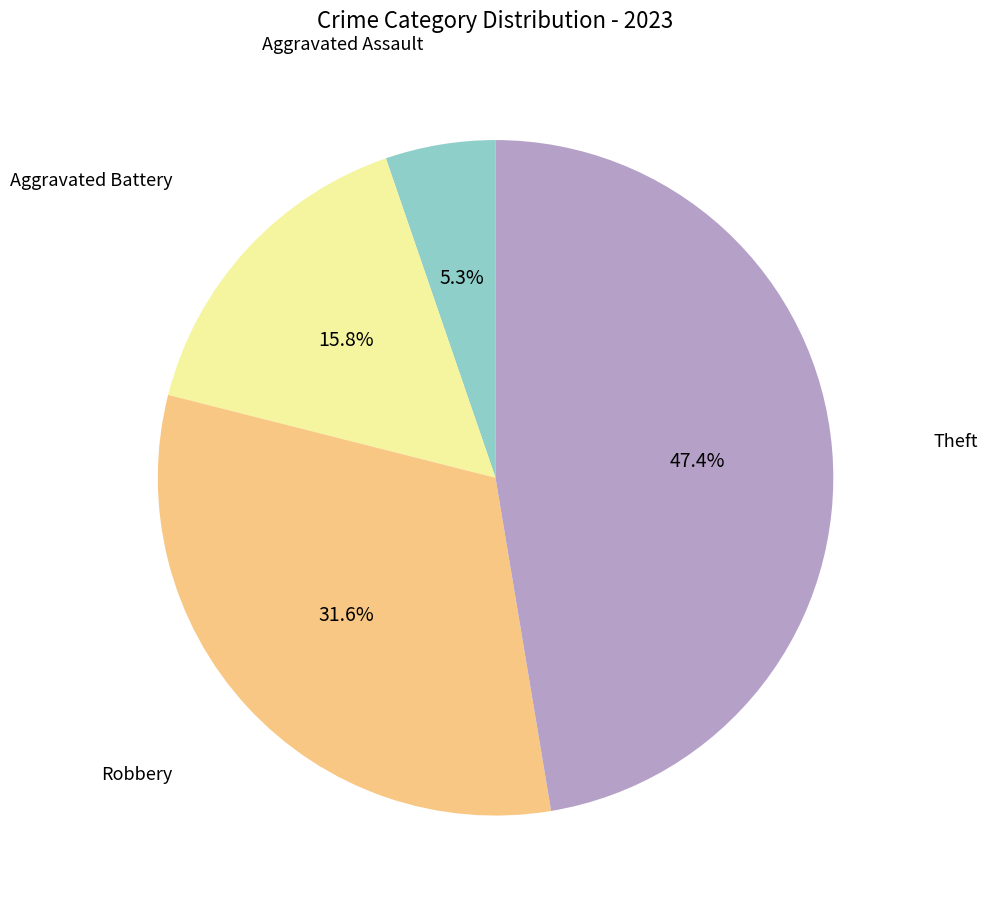

Is there a majority slice in this chart?

No